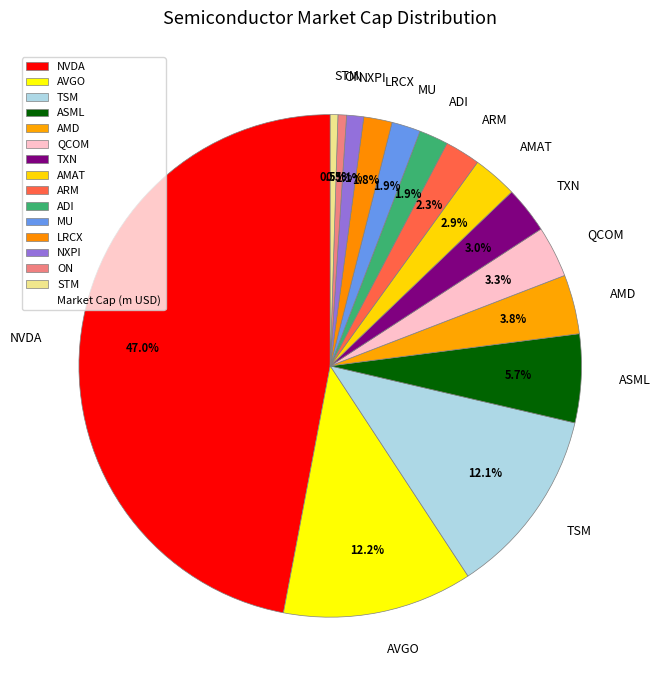

Which slice is the largest?

NVDA